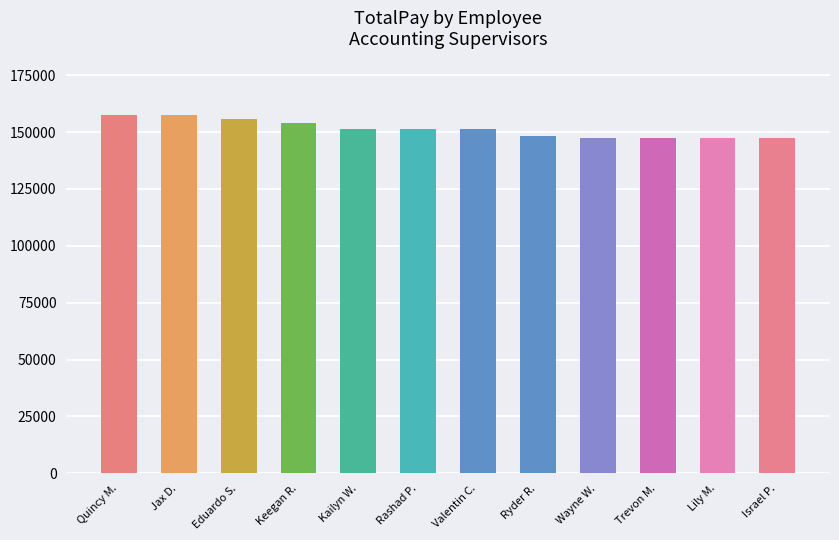

What position from the right is Trevon M.?

3